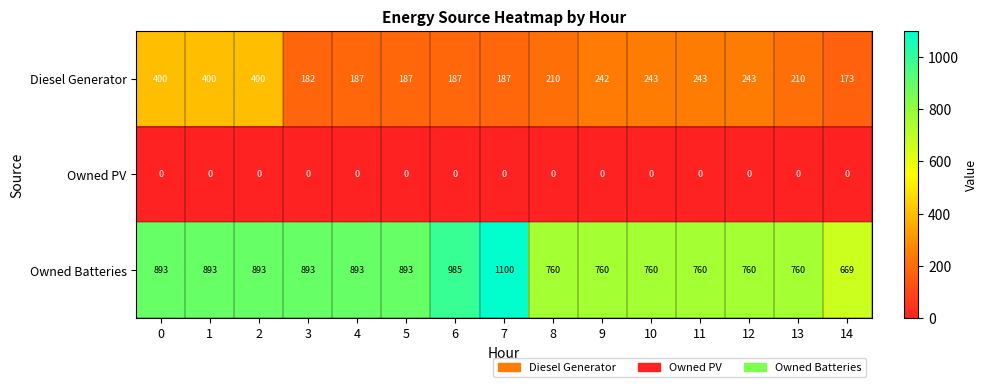

What is the maximum value shown in the chart?

1100